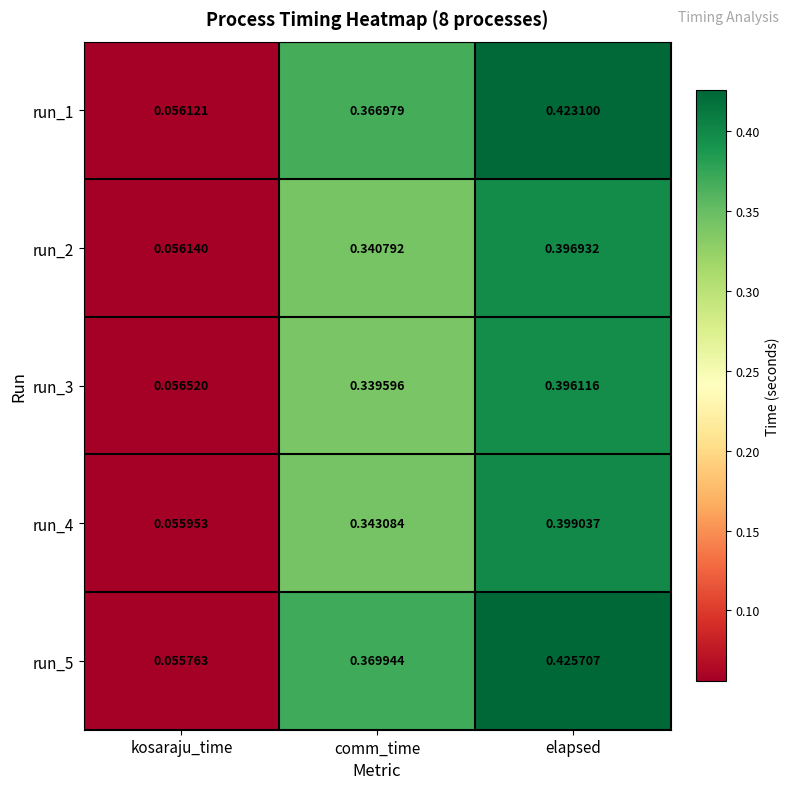

Where is run_2 nearest to the value 0?

kosaraju_time